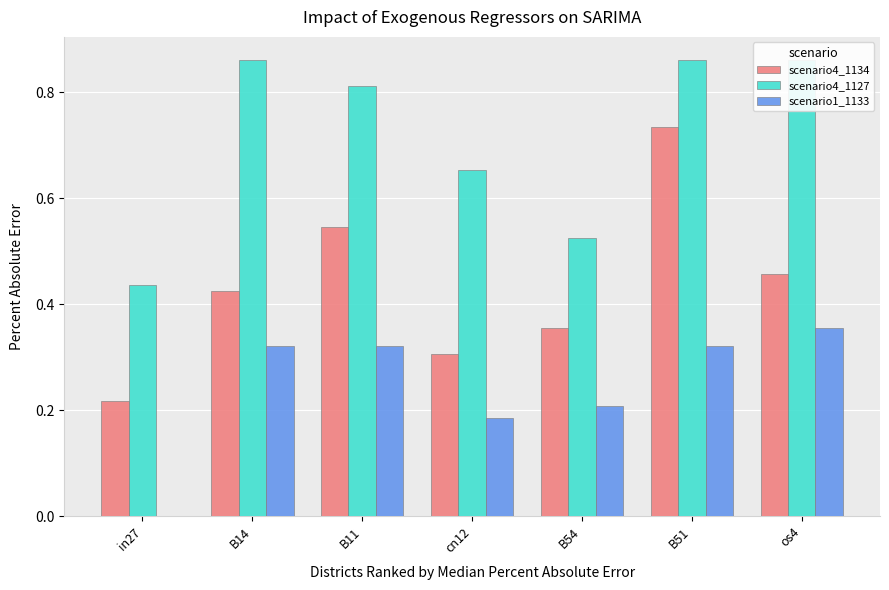

True or false: scenario4_1127 has a value of 0.5 at B54.

True